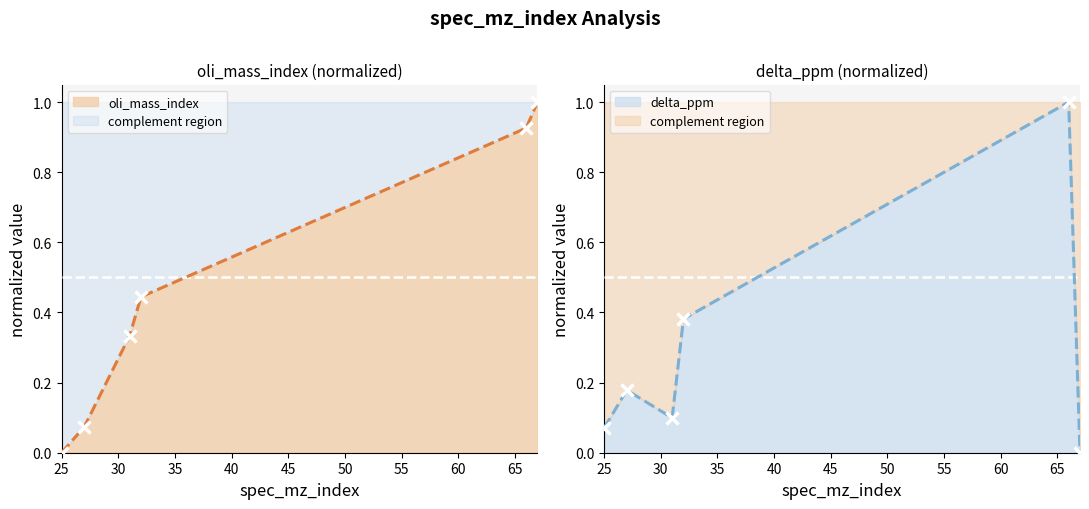

True or false: delta_ppm and oli_mass_index intersect in this chart.

True